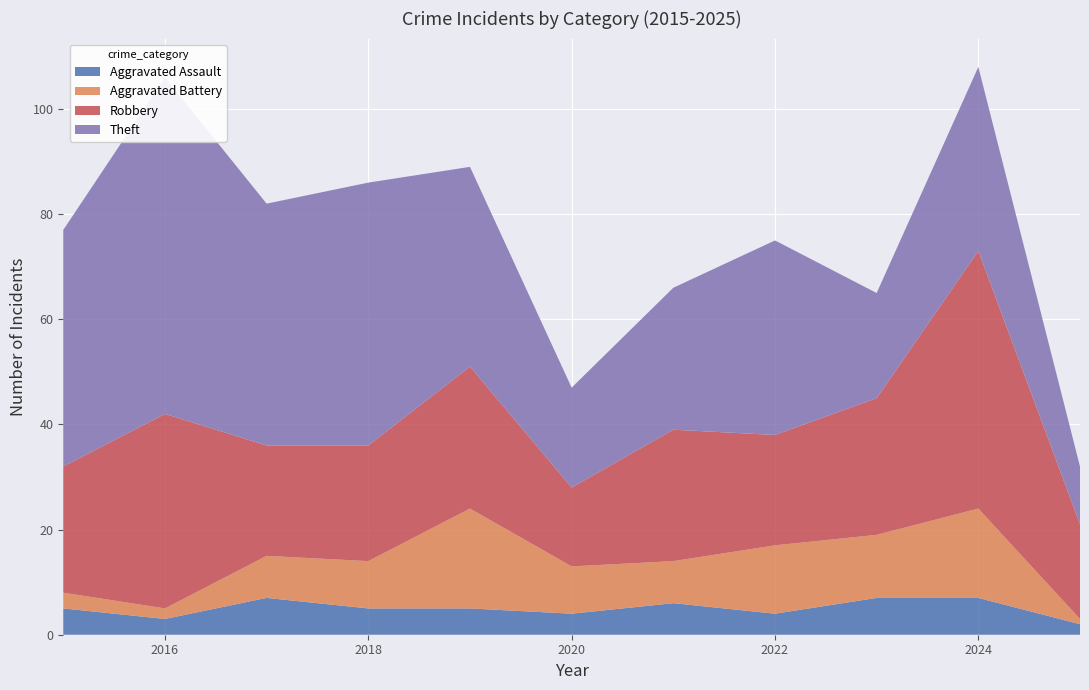

Reading left to right, extract all data points from this chart.

Aggravated Assault: 2015=5	2016=3	2017=7	2018=5	2019=5	2020=4	2021=6	2022=4	2023=7	2024=7	2025=2
Aggravated Battery: 2015=3	2016=2	2017=8	2018=9	2019=19	2020=9	2021=8	2022=13	2023=12	2024=17	2025=1
Robbery: 2015=24	2016=37	2017=21	2018=22	2019=27	2020=15	2021=25	2022=21	2023=26	2024=49	2025=18
Theft: 2015=45	2016=64	2017=46	2018=50	2019=38	2020=19	2021=27	2022=37	2023=20	2024=35	2025=11